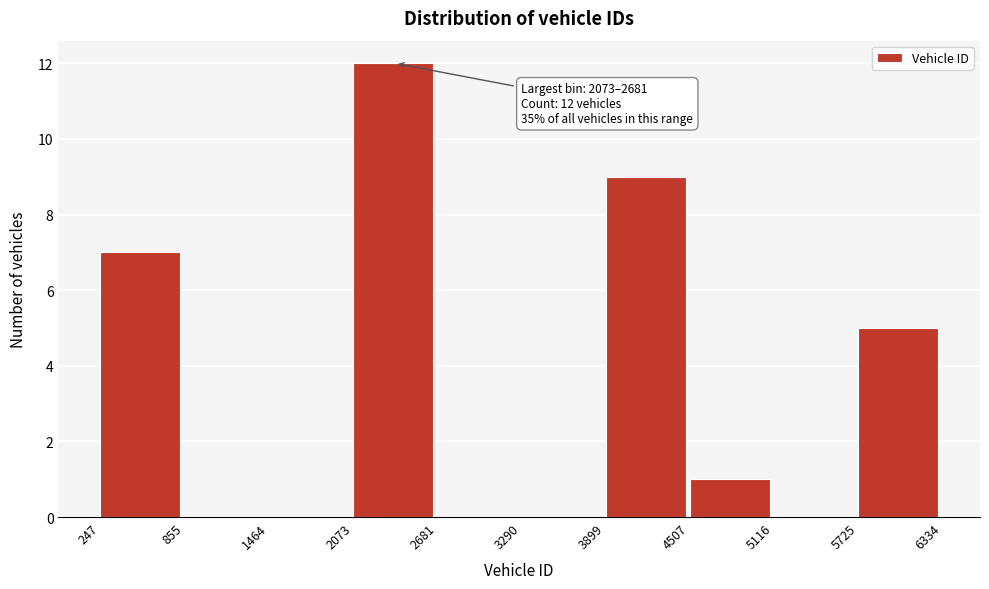

Over which range of the x-axis is the bar tallest?

2073 to 2681